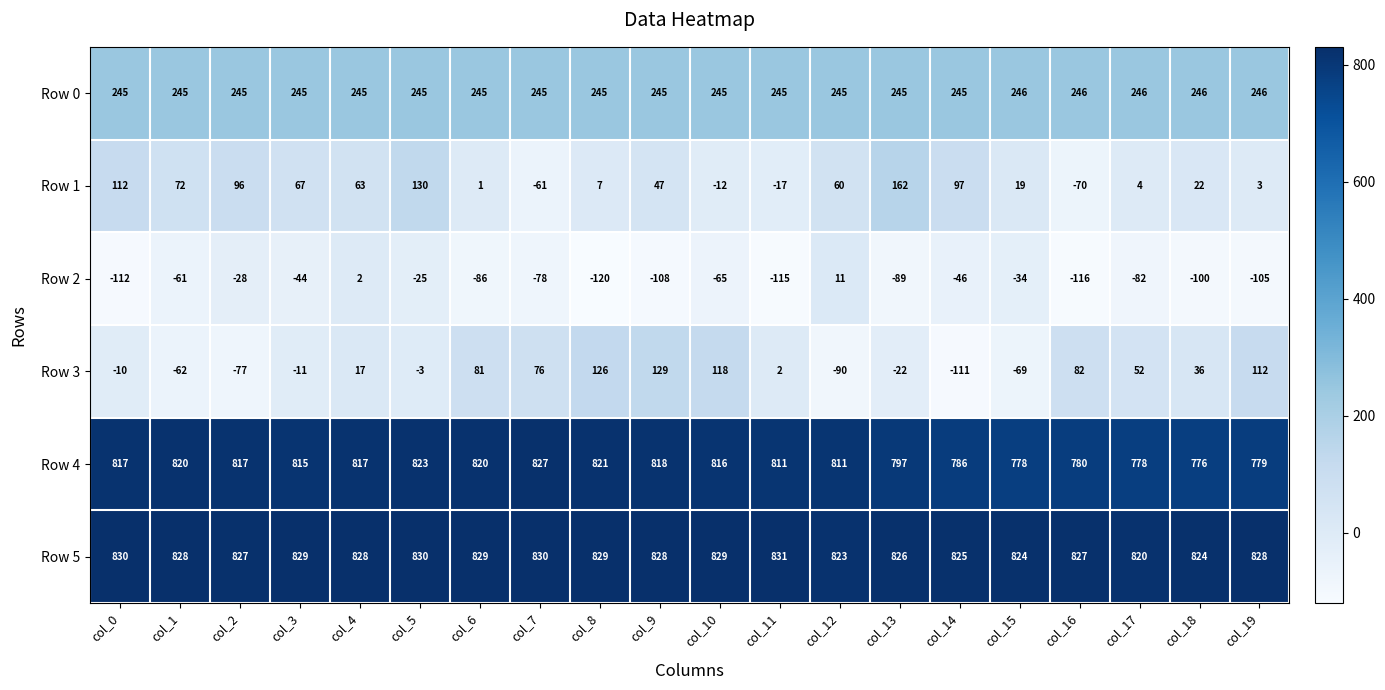

How many series are shown in this chart?

6